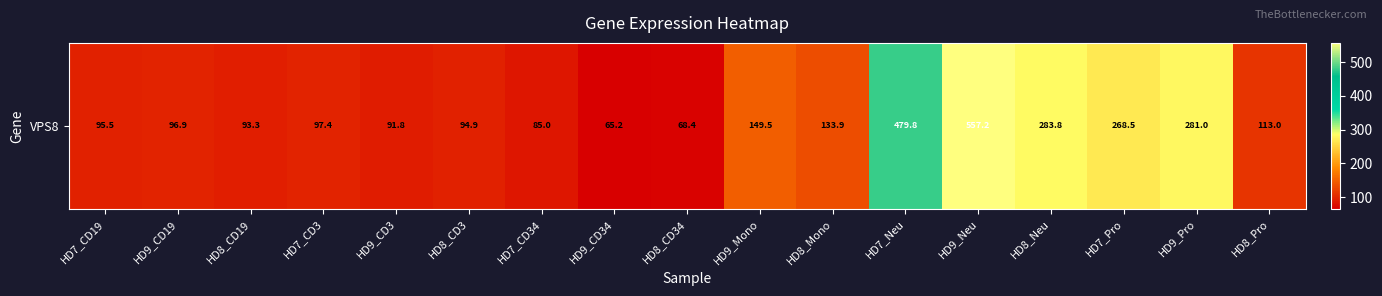

What is the sum of all values?

3055.2